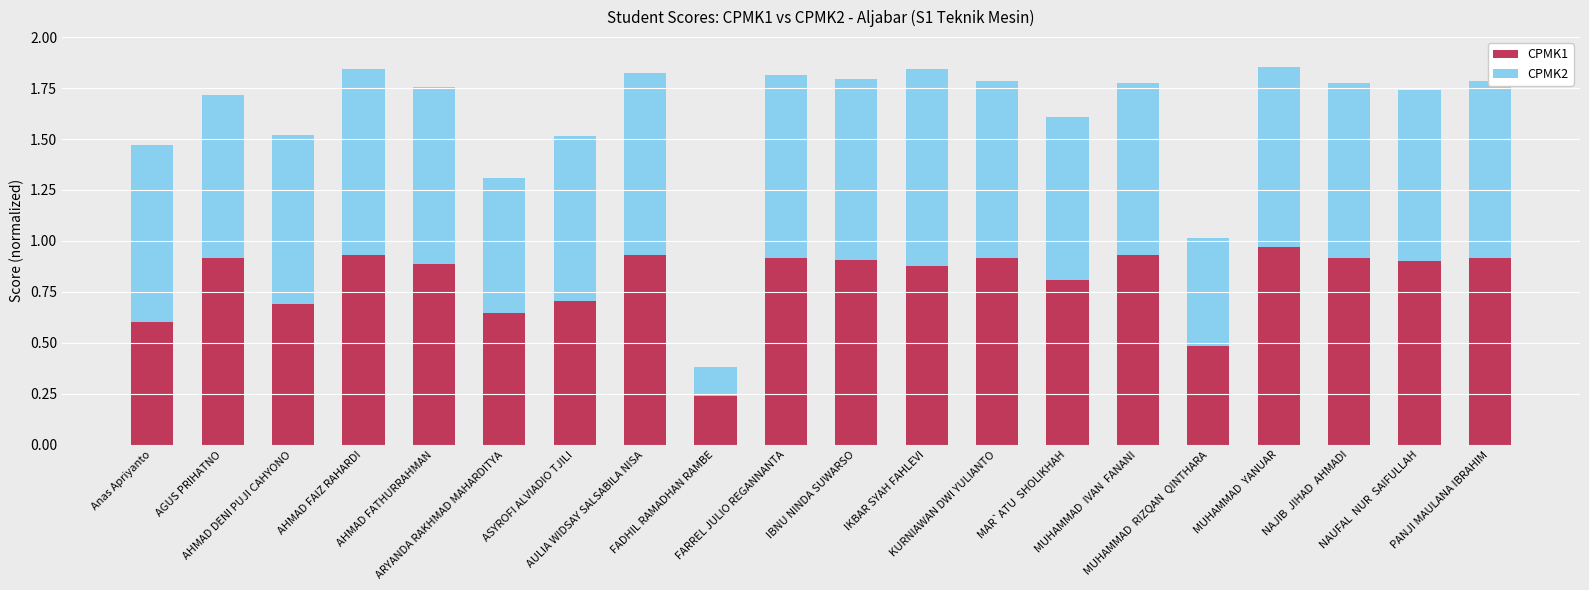

Which has a higher value, ASYROFI ALVIADIO TJILI or FARREL JULIO REGANNANTA?

FARREL JULIO REGANNANTA